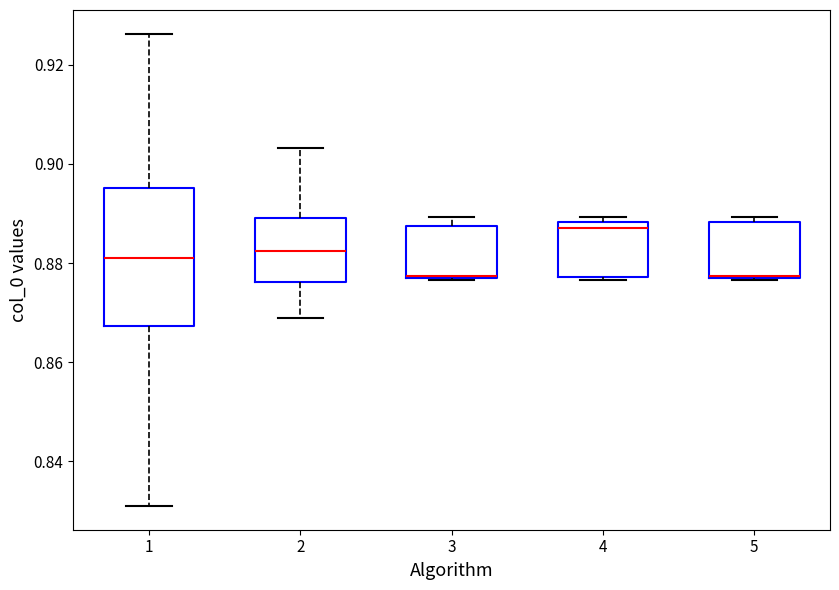

Reading left to right, transcribe this box plot: for each box, give where its median line is, the range the box spans, and where its two whiskers end, as read against the y-axis. The values are not printed on the chart, so give them approximately, as read against the axis.

1: median 0.882, box 0.868 to 0.896, whiskers 0.830 to 0.926
2: median 0.882, box 0.876 to 0.890, whiskers 0.868 to 0.904
3: median 0.878 (drawn on the box's lower edge), box 0.876 to 0.888, whiskers 0.876 to 0.890
4: median 0.888 (just below the box's upper edge), box 0.878 to 0.888, whiskers 0.876 to 0.890
5: median 0.878 (drawn on the box's lower edge), box 0.876 to 0.888, whiskers 0.876 to 0.890